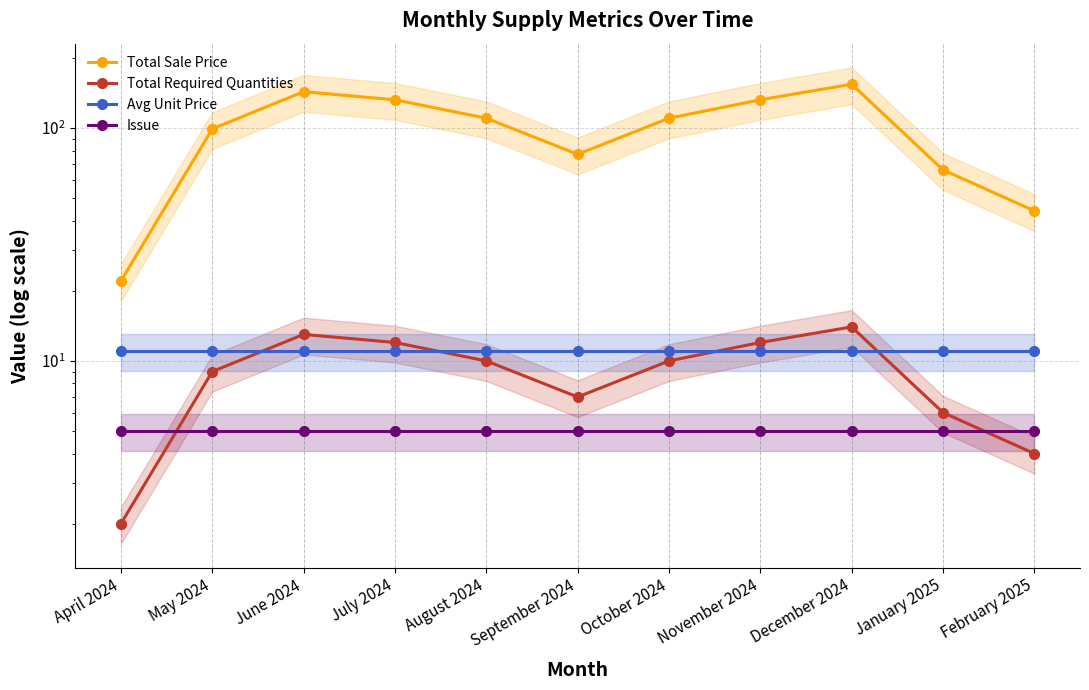

Is it true that Issue equals 5.0 at December 2024?

True